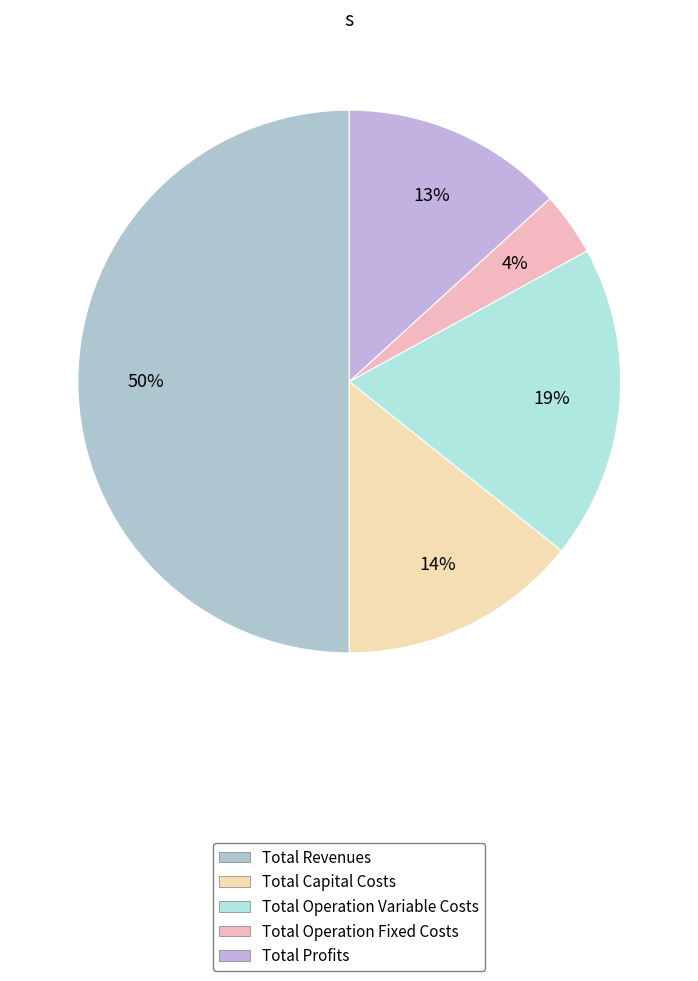

To the nearest percent, what percentage of the pie is Total Operation Variable Costs?

19%